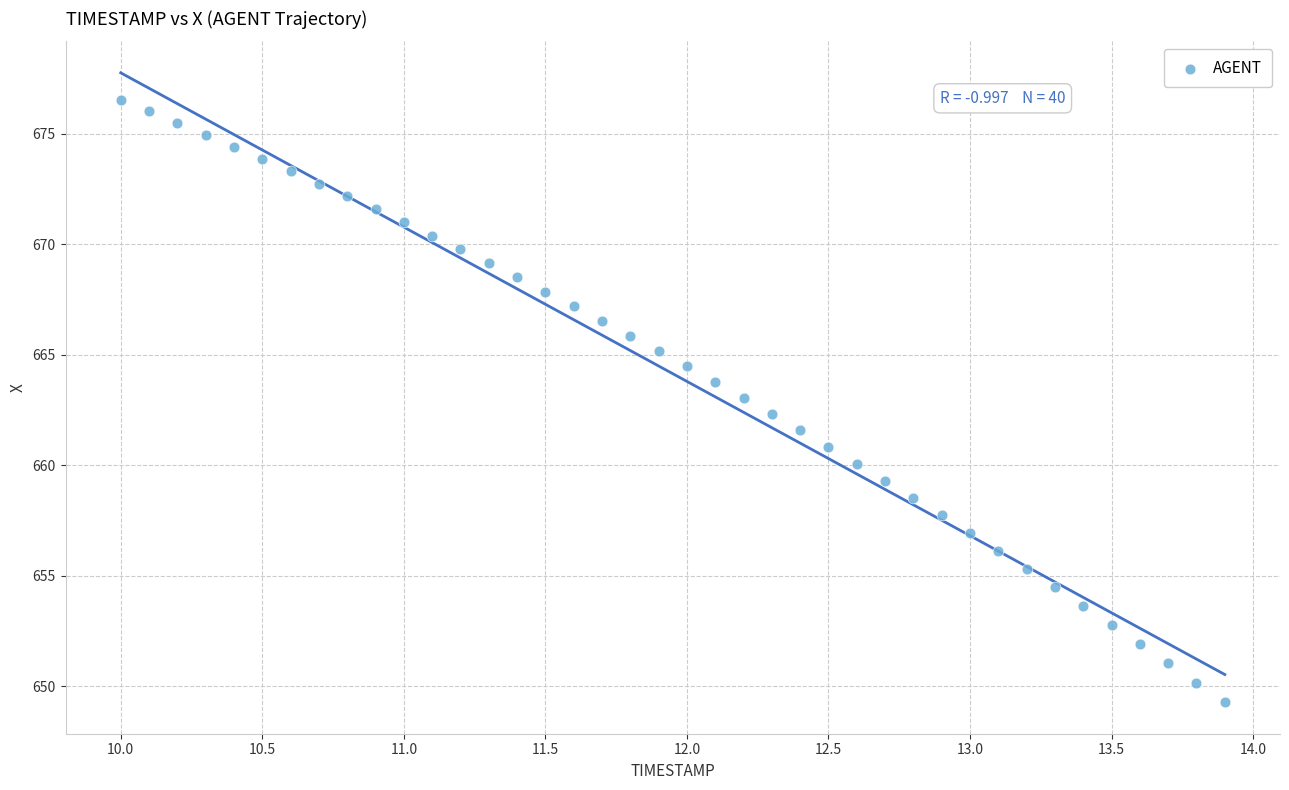

What is the range of Y values (max minus min)?

27.3